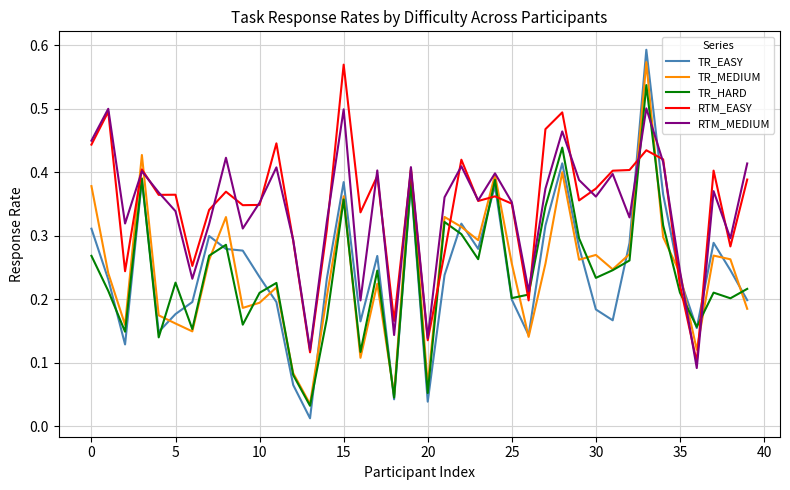

What are all the series names shown in the legend?

TR_EASY, TR_MEDIUM, TR_HARD, RTM_EASY, RTM_MEDIUM